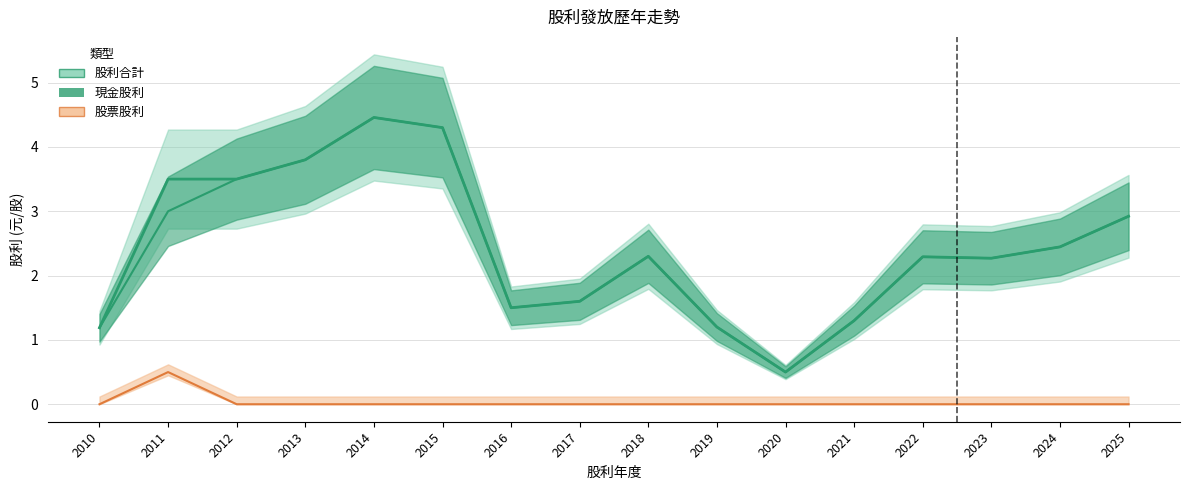

The value of 股利合計 at 2022 is 4.0. True or false?

False